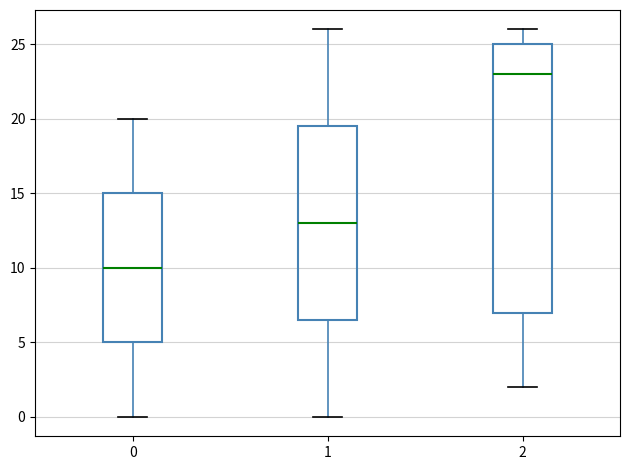

Reading left to right, transcribe this box plot: for each box, give where its median line is, the range the box spans, and where its two whiskers end, as read against the y-axis. The values are not printed on the chart, so give them approximately, as read against the axis.

0: median 10.0, box 5.0 to 15.0, whiskers 0.0 to 20.0
1: median 13.0, box 6.5 to 19.5, whiskers 0.0 to 26.0
2: median 23.0, box 7.0 to 25.0, whiskers 2.0 to 26.0